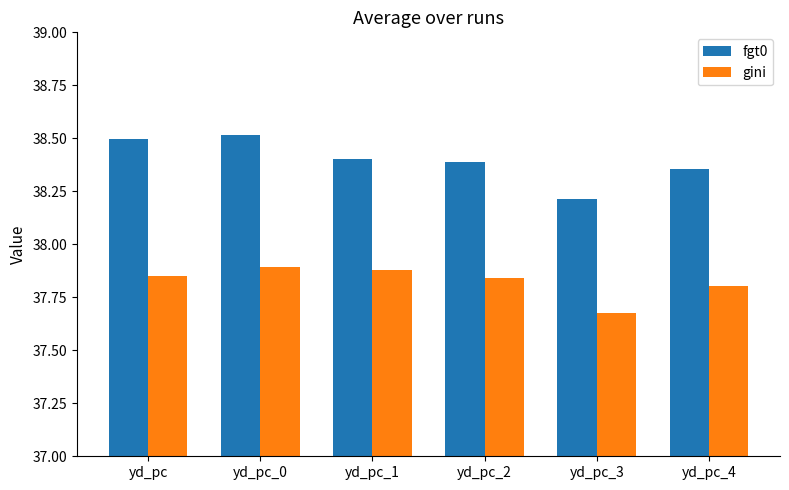

Which label corresponds to the smallest value in the chart?

yd_pc_3